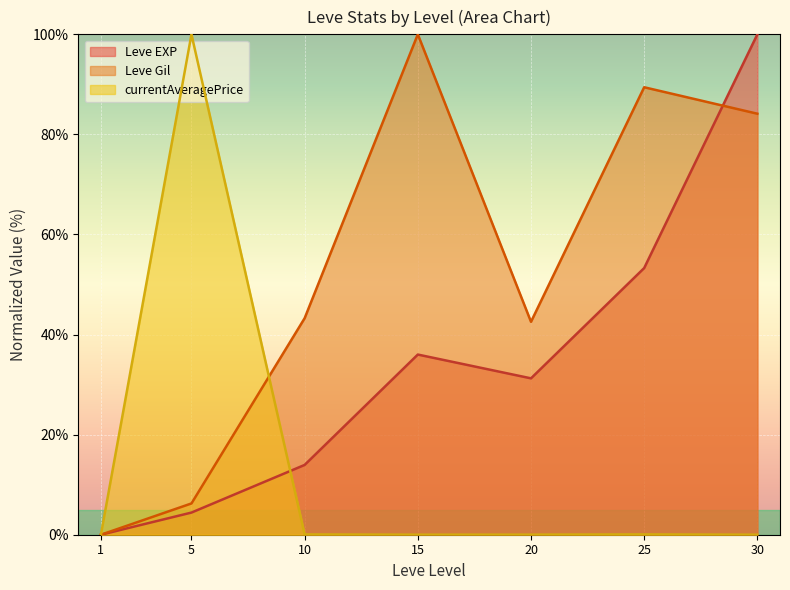

Rank the categories by Leve EXP value from highest to lowest.

30, 25, 15, 20, 10, 5, 1